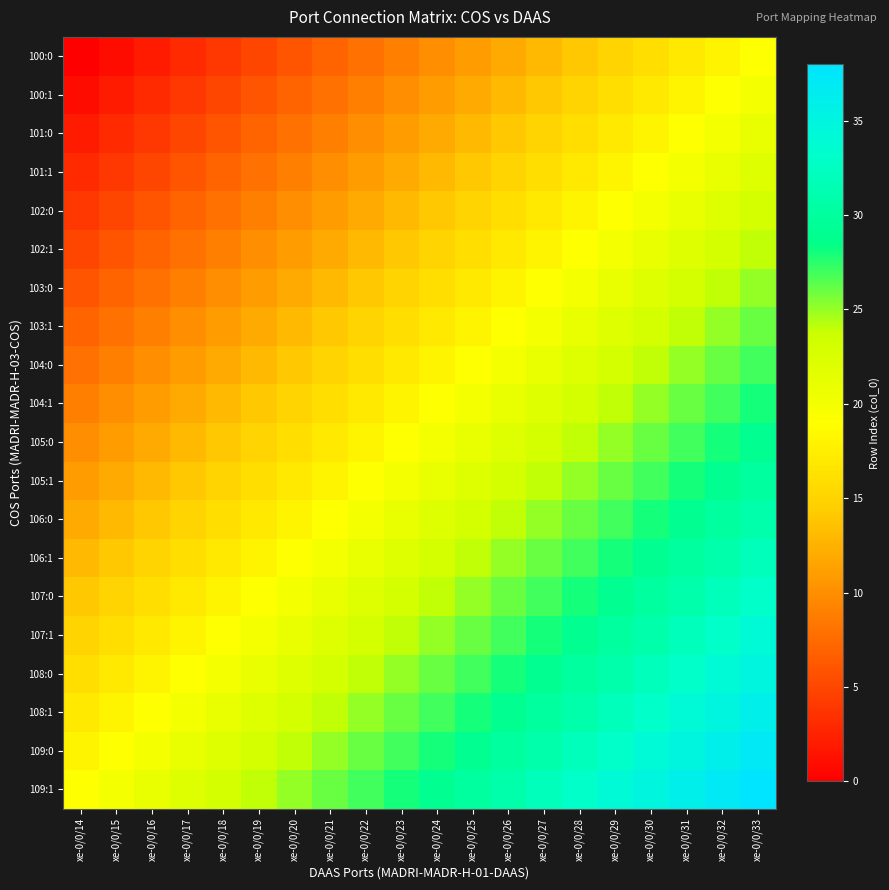

Reading right to left, what are all the values shown in this chart?

100:0: xe-0/0/33=19	xe-0/0/32=18	xe-0/0/31=17	xe-0/0/30=16	xe-0/0/29=15	xe-0/0/28=14	xe-0/0/27=13	xe-0/0/26=12	xe-0/0/25=11	xe-0/0/24=10	xe-0/0/23=9	xe-0/0/22=8	xe-0/0/21=7	xe-0/0/20=6	xe-0/0/19=5	xe-0/0/18=4	xe-0/0/17=3	xe-0/0/16=2	xe-0/0/15=1	xe-0/0/14=0
100:1: xe-0/0/33=20	xe-0/0/32=19	xe-0/0/31=18	xe-0/0/30=17	xe-0/0/29=16	xe-0/0/28=15	xe-0/0/27=14	xe-0/0/26=13	xe-0/0/25=12	xe-0/0/24=11	xe-0/0/23=10	xe-0/0/22=9	xe-0/0/21=8	xe-0/0/20=7	xe-0/0/19=6	xe-0/0/18=5	xe-0/0/17=4	xe-0/0/16=3	xe-0/0/15=2	xe-0/0/14=1
101:0: xe-0/0/33=21	xe-0/0/32=20	xe-0/0/31=19	xe-0/0/30=18	xe-0/0/29=17	xe-0/0/28=16	xe-0/0/27=15	xe-0/0/26=14	xe-0/0/25=13	xe-0/0/24=12	xe-0/0/23=11	xe-0/0/22=10	xe-0/0/21=9	xe-0/0/20=8	xe-0/0/19=7	xe-0/0/18=6	xe-0/0/17=5	xe-0/0/16=4	xe-0/0/15=3	xe-0/0/14=2
101:1: xe-0/0/33=22	xe-0/0/32=21	xe-0/0/31=20	xe-0/0/30=19	xe-0/0/29=18	xe-0/0/28=17	xe-0/0/27=16	xe-0/0/26=15	xe-0/0/25=14	xe-0/0/24=13	xe-0/0/23=12	xe-0/0/22=11	xe-0/0/21=10	xe-0/0/20=9	xe-0/0/19=8	xe-0/0/18=7	xe-0/0/17=6	xe-0/0/16=5	xe-0/0/15=4	xe-0/0/14=3
102:0: xe-0/0/33=23	xe-0/0/32=22	xe-0/0/31=21	xe-0/0/30=20	xe-0/0/29=19	xe-0/0/28=18	xe-0/0/27=17	xe-0/0/26=16	xe-0/0/25=15	xe-0/0/24=14	xe-0/0/23=13	xe-0/0/22=12	xe-0/0/21=11	xe-0/0/20=10	xe-0/0/19=9	xe-0/0/18=8	xe-0/0/17=7	xe-0/0/16=6	xe-0/0/15=5	xe-0/0/14=4
102:1: xe-0/0/33=24	xe-0/0/32=23	xe-0/0/31=22	xe-0/0/30=21	xe-0/0/29=20	xe-0/0/28=19	xe-0/0/27=18	xe-0/0/26=17	xe-0/0/25=16	xe-0/0/24=15	xe-0/0/23=14	xe-0/0/22=13	xe-0/0/21=12	xe-0/0/20=11	xe-0/0/19=10	xe-0/0/18=9	xe-0/0/17=8	xe-0/0/16=7	xe-0/0/15=6	xe-0/0/14=5
103:0: xe-0/0/33=25	xe-0/0/32=24	xe-0/0/31=23	xe-0/0/30=22	xe-0/0/29=21	xe-0/0/28=20	xe-0/0/27=19	xe-0/0/26=18	xe-0/0/25=17	xe-0/0/24=16	xe-0/0/23=15	xe-0/0/22=14	xe-0/0/21=13	xe-0/0/20=12	xe-0/0/19=11	xe-0/0/18=10	xe-0/0/17=9	xe-0/0/16=8	xe-0/0/15=7	xe-0/0/14=6
103:1: xe-0/0/33=26	xe-0/0/32=25	xe-0/0/31=24	xe-0/0/30=23	xe-0/0/29=22	xe-0/0/28=21	xe-0/0/27=20	xe-0/0/26=19	xe-0/0/25=18	xe-0/0/24=17	xe-0/0/23=16	xe-0/0/22=15	xe-0/0/21=14	xe-0/0/20=13	xe-0/0/19=12	xe-0/0/18=11	xe-0/0/17=10	xe-0/0/16=9	xe-0/0/15=8	xe-0/0/14=7
104:0: xe-0/0/33=27	xe-0/0/32=26	xe-0/0/31=25	xe-0/0/30=24	xe-0/0/29=23	xe-0/0/28=22	xe-0/0/27=21	xe-0/0/26=20	xe-0/0/25=19	xe-0/0/24=18	xe-0/0/23=17	xe-0/0/22=16	xe-0/0/21=15	xe-0/0/20=14	xe-0/0/19=13	xe-0/0/18=12	xe-0/0/17=11	xe-0/0/16=10	xe-0/0/15=9	xe-0/0/14=8
104:1: xe-0/0/33=28	xe-0/0/32=27	xe-0/0/31=26	xe-0/0/30=25	xe-0/0/29=24	xe-0/0/28=23	xe-0/0/27=22	xe-0/0/26=21	xe-0/0/25=20	xe-0/0/24=19	xe-0/0/23=18	xe-0/0/22=17	xe-0/0/21=16	xe-0/0/20=15	xe-0/0/19=14	xe-0/0/18=13	xe-0/0/17=12	xe-0/0/16=11	xe-0/0/15=10	xe-0/0/14=9
105:0: xe-0/0/33=29	xe-0/0/32=28	xe-0/0/31=27	xe-0/0/30=26	xe-0/0/29=25	xe-0/0/28=24	xe-0/0/27=23	xe-0/0/26=22	xe-0/0/25=21	xe-0/0/24=20	xe-0/0/23=19	xe-0/0/22=18	xe-0/0/21=17	xe-0/0/20=16	xe-0/0/19=15	xe-0/0/18=14	xe-0/0/17=13	xe-0/0/16=12	xe-0/0/15=11	xe-0/0/14=10
105:1: xe-0/0/33=30	xe-0/0/32=29	xe-0/0/31=28	xe-0/0/30=27	xe-0/0/29=26	xe-0/0/28=25	xe-0/0/27=24	xe-0/0/26=23	xe-0/0/25=22	xe-0/0/24=21	xe-0/0/23=20	xe-0/0/22=19	xe-0/0/21=18	xe-0/0/20=17	xe-0/0/19=16	xe-0/0/18=15	xe-0/0/17=14	xe-0/0/16=13	xe-0/0/15=12	xe-0/0/14=11
106:0: xe-0/0/33=31	xe-0/0/32=30	xe-0/0/31=29	xe-0/0/30=28	xe-0/0/29=27	xe-0/0/28=26	xe-0/0/27=25	xe-0/0/26=24	xe-0/0/25=23	xe-0/0/24=22	xe-0/0/23=21	xe-0/0/22=20	xe-0/0/21=19	xe-0/0/20=18	xe-0/0/19=17	xe-0/0/18=16	xe-0/0/17=15	xe-0/0/16=14	xe-0/0/15=13	xe-0/0/14=12
106:1: xe-0/0/33=32	xe-0/0/32=31	xe-0/0/31=30	xe-0/0/30=29	xe-0/0/29=28	xe-0/0/28=27	xe-0/0/27=26	xe-0/0/26=25	xe-0/0/25=24	xe-0/0/24=23	xe-0/0/23=22	xe-0/0/22=21	xe-0/0/21=20	xe-0/0/20=19	xe-0/0/19=18	xe-0/0/18=17	xe-0/0/17=16	xe-0/0/16=15	xe-0/0/15=14	xe-0/0/14=13
107:0: xe-0/0/33=33	xe-0/0/32=32	xe-0/0/31=31	xe-0/0/30=30	xe-0/0/29=29	xe-0/0/28=28	xe-0/0/27=27	xe-0/0/26=26	xe-0/0/25=25	xe-0/0/24=24	xe-0/0/23=23	xe-0/0/22=22	xe-0/0/21=21	xe-0/0/20=20	xe-0/0/19=19	xe-0/0/18=18	xe-0/0/17=17	xe-0/0/16=16	xe-0/0/15=15	xe-0/0/14=14
107:1: xe-0/0/33=34	xe-0/0/32=33	xe-0/0/31=32	xe-0/0/30=31	xe-0/0/29=30	xe-0/0/28=29	xe-0/0/27=28	xe-0/0/26=27	xe-0/0/25=26	xe-0/0/24=25	xe-0/0/23=24	xe-0/0/22=23	xe-0/0/21=22	xe-0/0/20=21	xe-0/0/19=20	xe-0/0/18=19	xe-0/0/17=18	xe-0/0/16=17	xe-0/0/15=16	xe-0/0/14=15
108:0: xe-0/0/33=35	xe-0/0/32=34	xe-0/0/31=33	xe-0/0/30=32	xe-0/0/29=31	xe-0/0/28=30	xe-0/0/27=29	xe-0/0/26=28	xe-0/0/25=27	xe-0/0/24=26	xe-0/0/23=25	xe-0/0/22=24	xe-0/0/21=23	xe-0/0/20=22	xe-0/0/19=21	xe-0/0/18=20	xe-0/0/17=19	xe-0/0/16=18	xe-0/0/15=17	xe-0/0/14=16
108:1: xe-0/0/33=36	xe-0/0/32=35	xe-0/0/31=34	xe-0/0/30=33	xe-0/0/29=32	xe-0/0/28=31	xe-0/0/27=30	xe-0/0/26=29	xe-0/0/25=28	xe-0/0/24=27	xe-0/0/23=26	xe-0/0/22=25	xe-0/0/21=24	xe-0/0/20=23	xe-0/0/19=22	xe-0/0/18=21	xe-0/0/17=20	xe-0/0/16=19	xe-0/0/15=18	xe-0/0/14=17
109:0: xe-0/0/33=37	xe-0/0/32=36	xe-0/0/31=35	xe-0/0/30=34	xe-0/0/29=33	xe-0/0/28=32	xe-0/0/27=31	xe-0/0/26=30	xe-0/0/25=29	xe-0/0/24=28	xe-0/0/23=27	xe-0/0/22=26	xe-0/0/21=25	xe-0/0/20=24	xe-0/0/19=23	xe-0/0/18=22	xe-0/0/17=21	xe-0/0/16=20	xe-0/0/15=19	xe-0/0/14=18
109:1: xe-0/0/33=38	xe-0/0/32=37	xe-0/0/31=36	xe-0/0/30=35	xe-0/0/29=34	xe-0/0/28=33	xe-0/0/27=32	xe-0/0/26=31	xe-0/0/25=30	xe-0/0/24=29	xe-0/0/23=28	xe-0/0/22=27	xe-0/0/21=26	xe-0/0/20=25	xe-0/0/19=24	xe-0/0/18=23	xe-0/0/17=22	xe-0/0/16=21	xe-0/0/15=20	xe-0/0/14=19